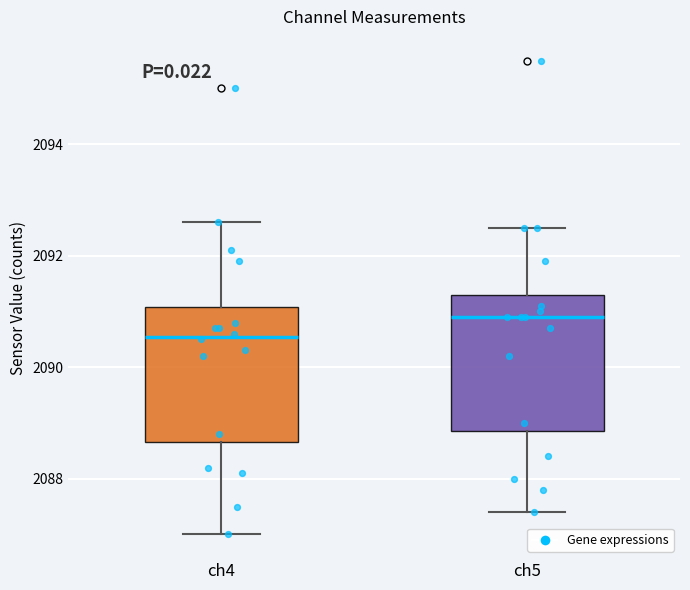

Where does the lower whisker of the box for ch5 end on the y-axis? The values are not printed on the chart, so give them approximately, as read against the axis.

2087.4